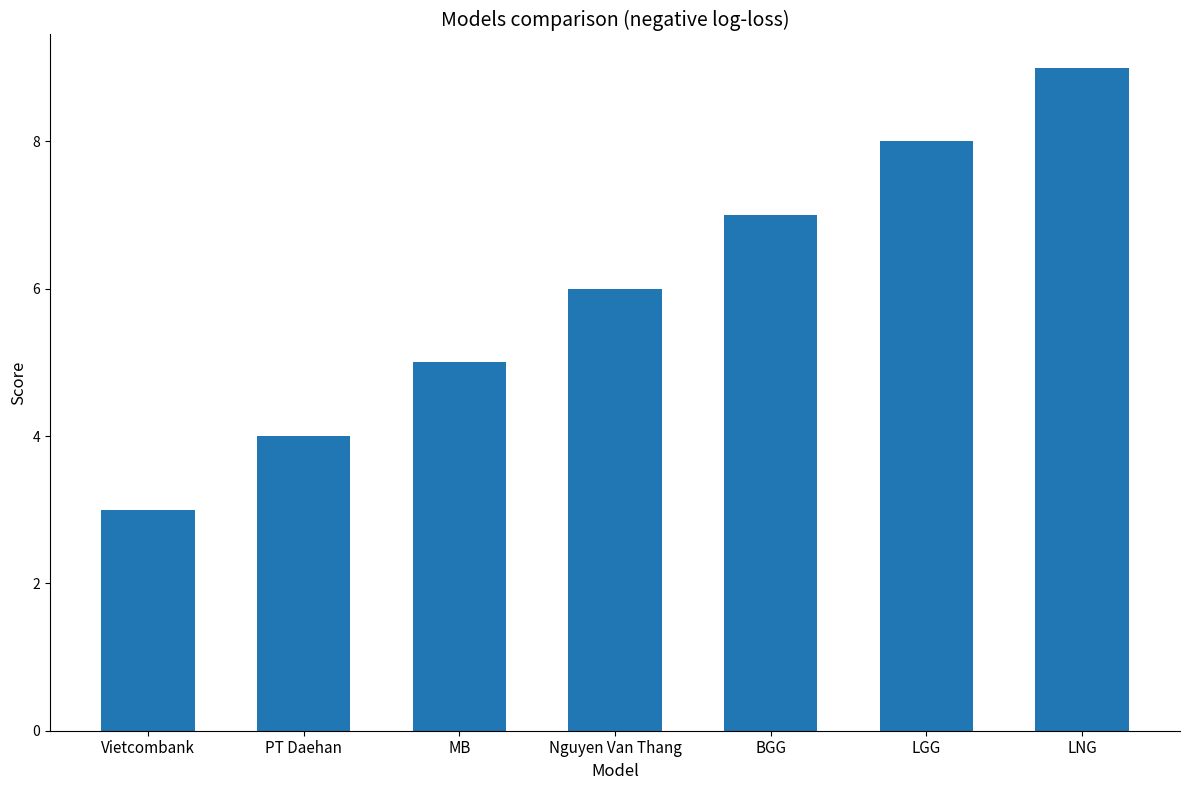

What is the sum of the values at Nguyen Van Thang and LGG?

14